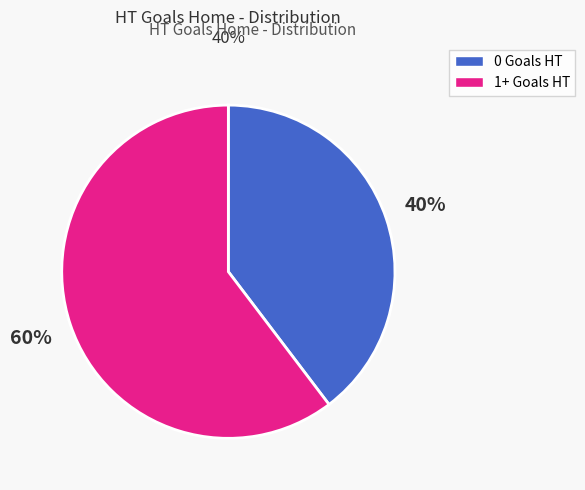

Does any single category account for the majority?

Yes